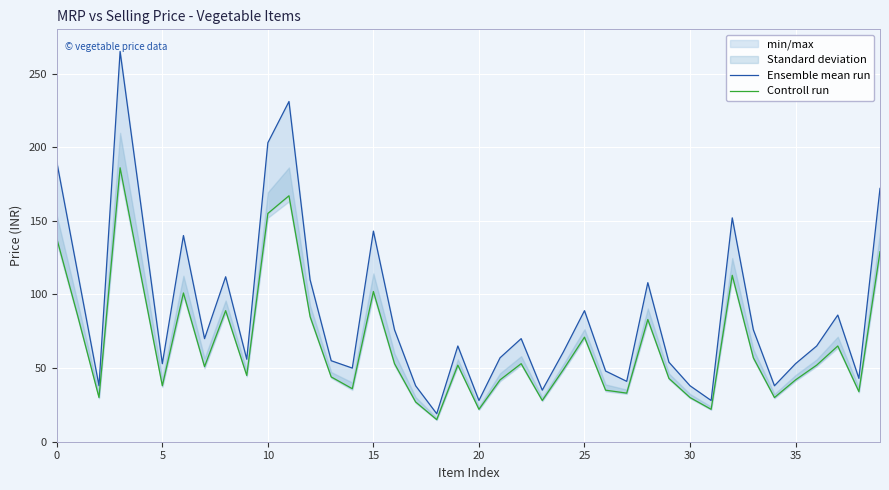

Is this an area chart (filled region under the line)?

No